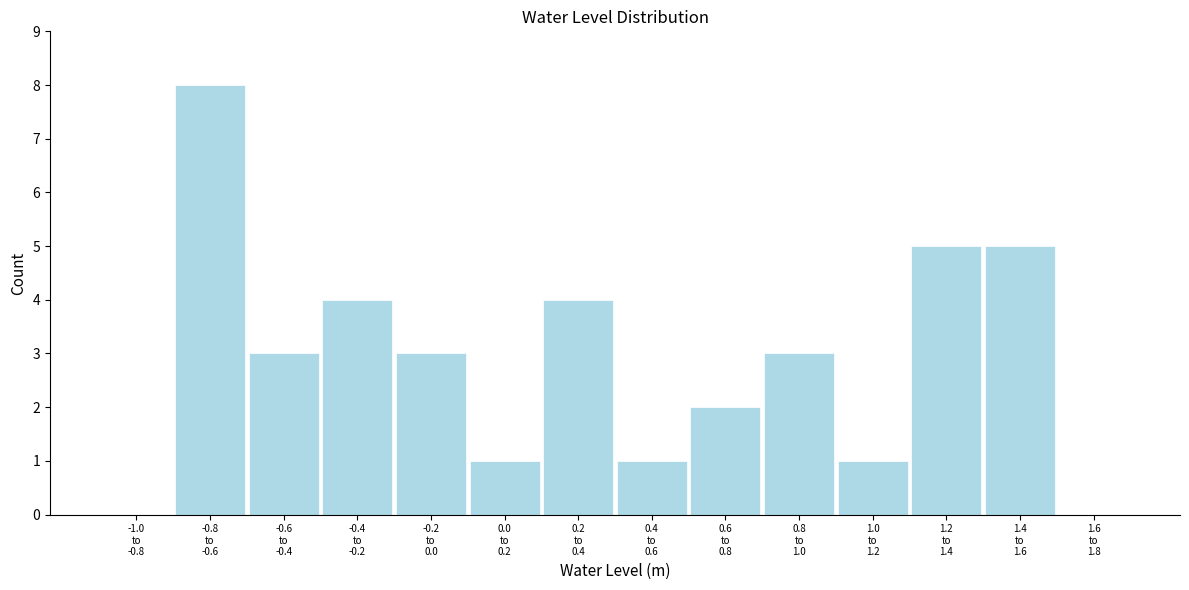

What is the sum of all values?

40